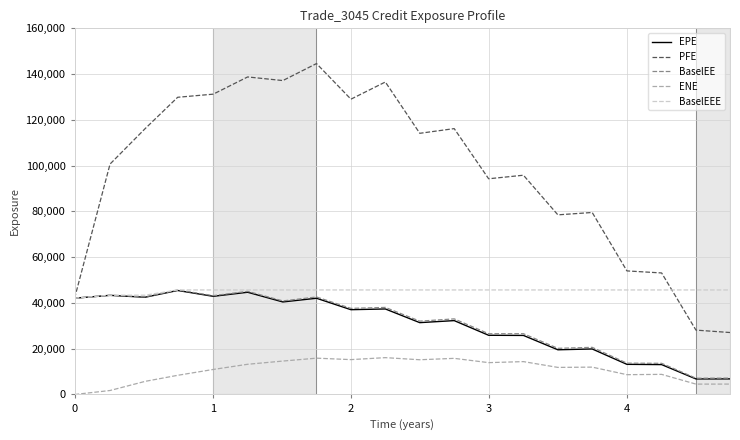

Which series has the largest range (max minus min)?

PFE